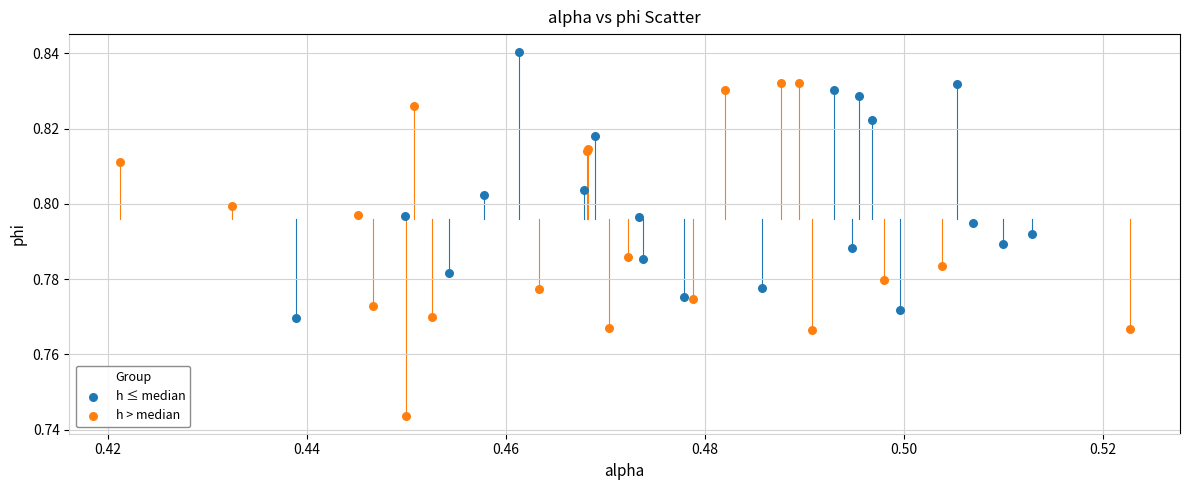

Which series contains the highest Y value?

h ≤ median